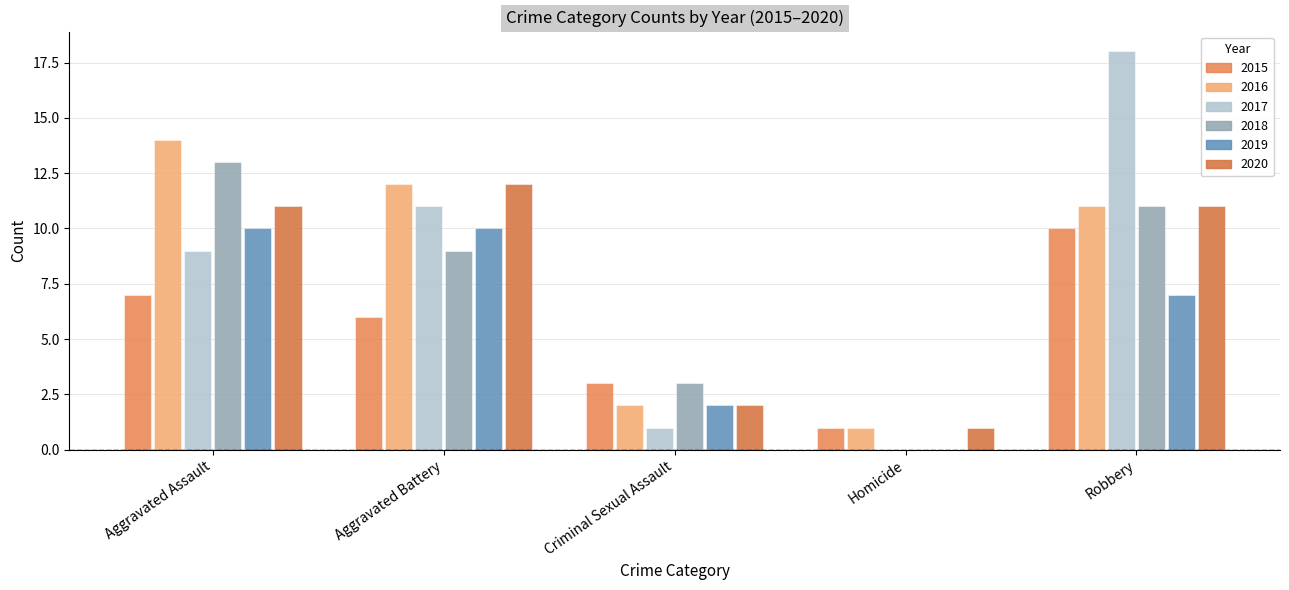

What is the average value of the 2018 series?

7